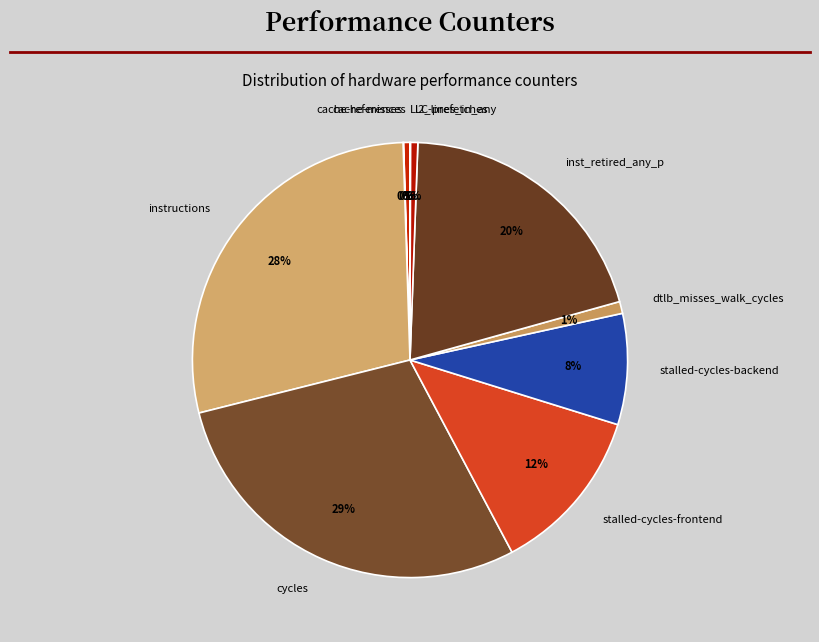

Does any single category account for the majority?

No